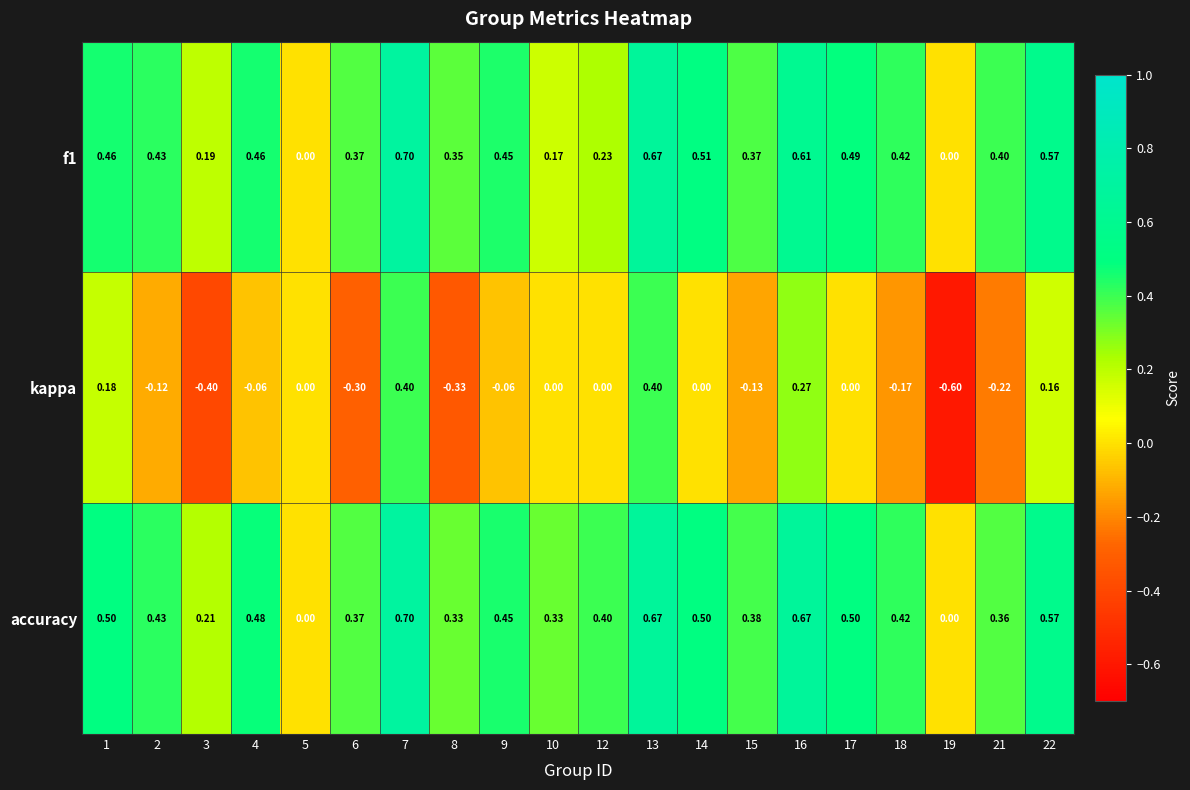

Which series has the widest spread of values?

kappa